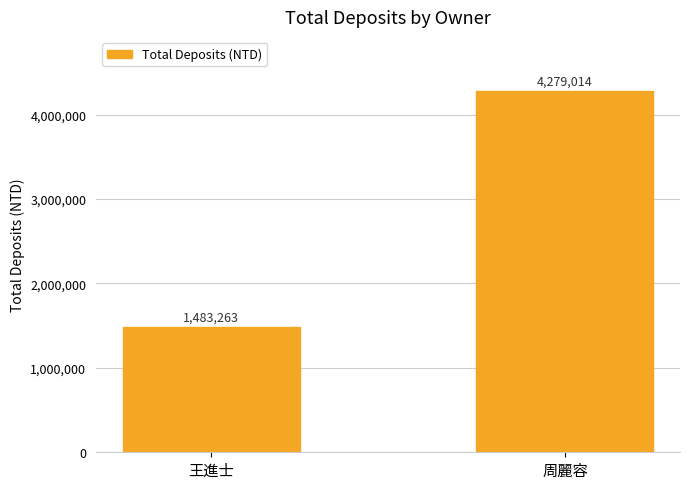

What is the minimum value shown in the chart?

1483263